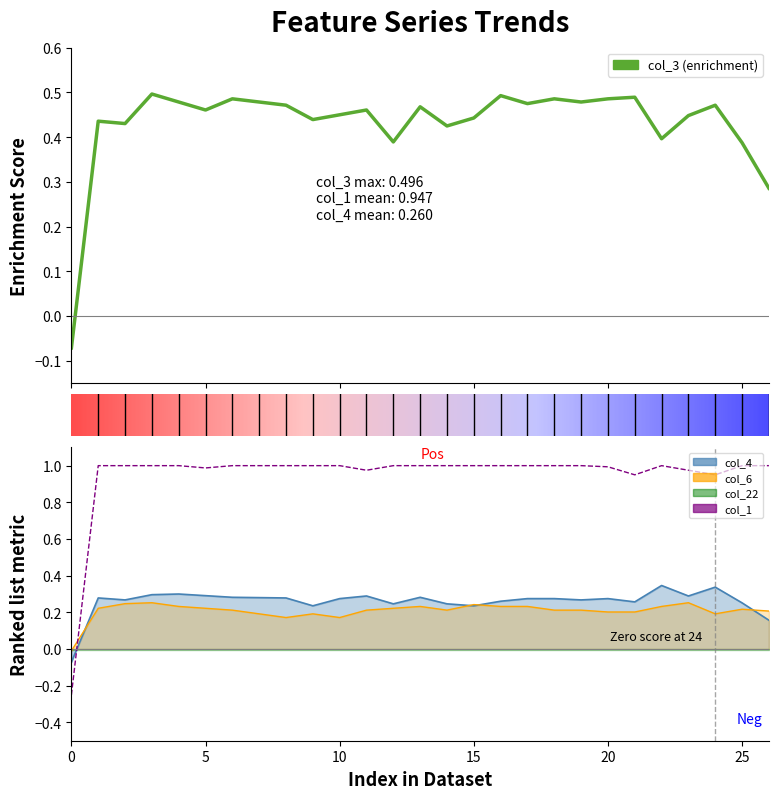

Where is the first local maximum for col_1?

22